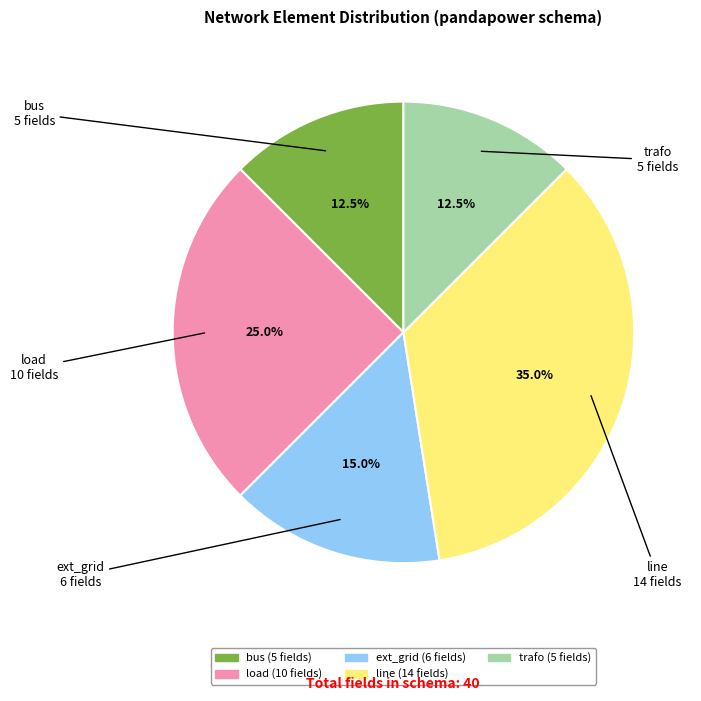

What is the largest slice in the pie chart?

line